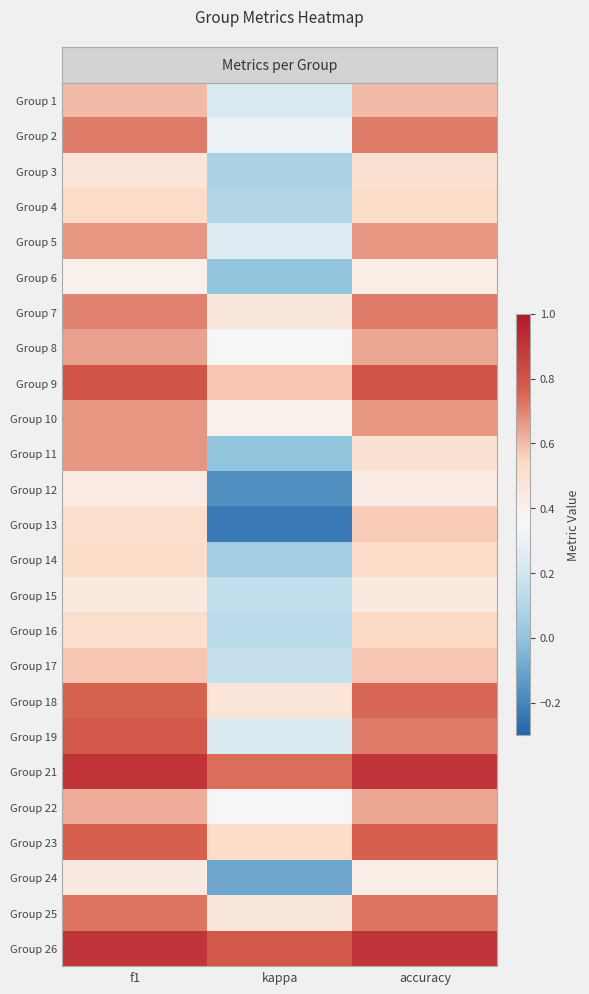

What is the greatest value displayed?

0.9